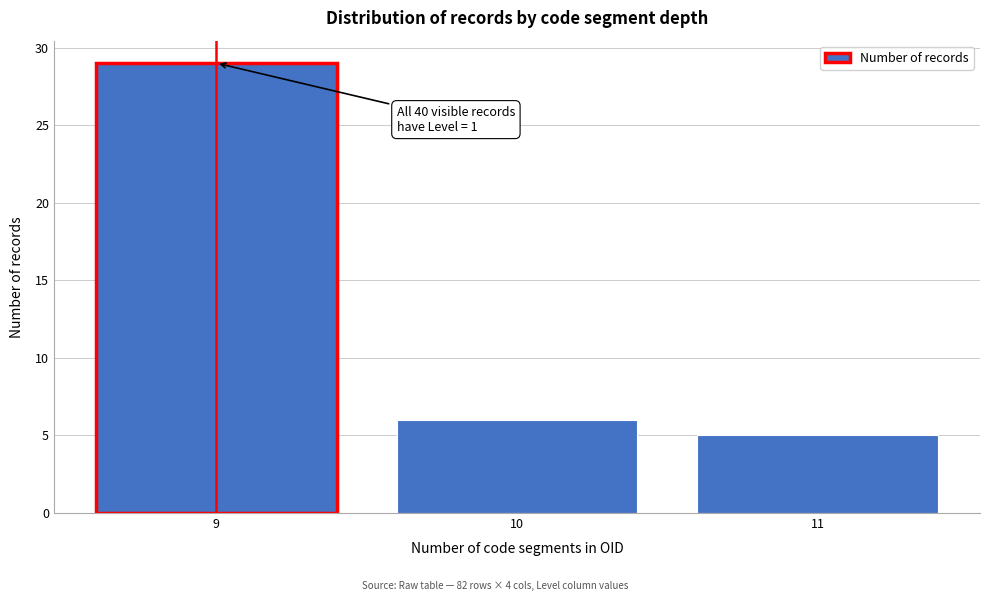

Reading right to left, extract all data points from this chart.

5	6	29